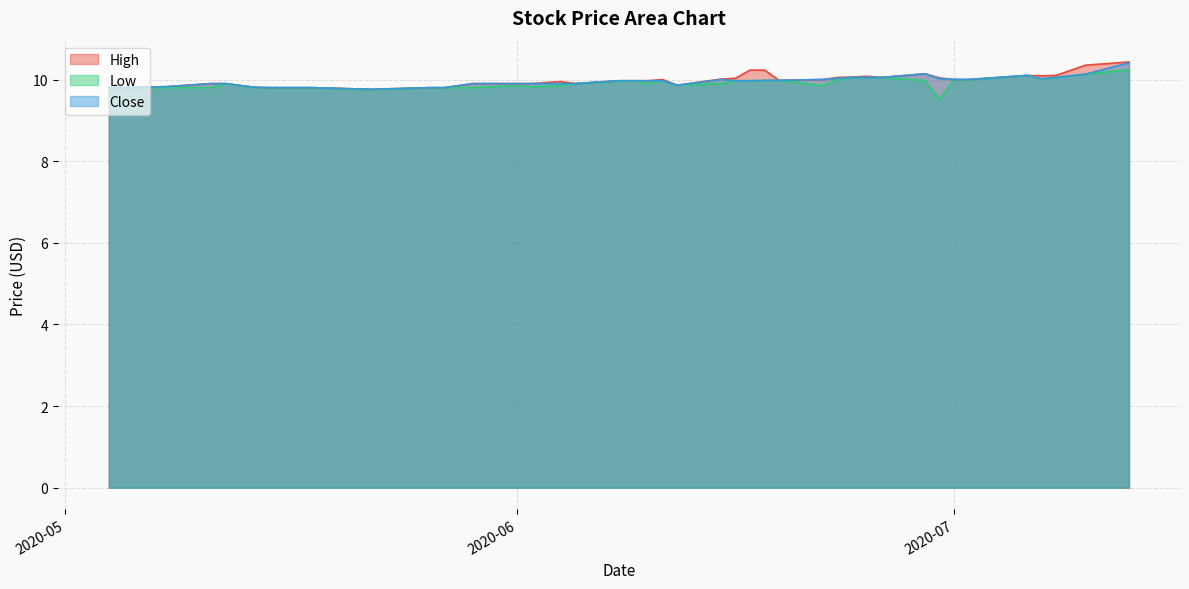

At which category is the sum across all series the highest?

2020-07-13